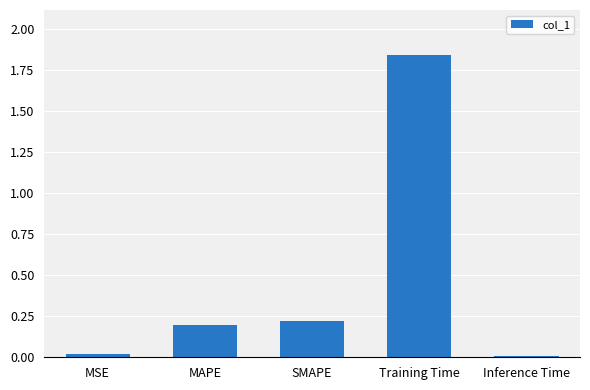

What is the sum of all values?

2.3